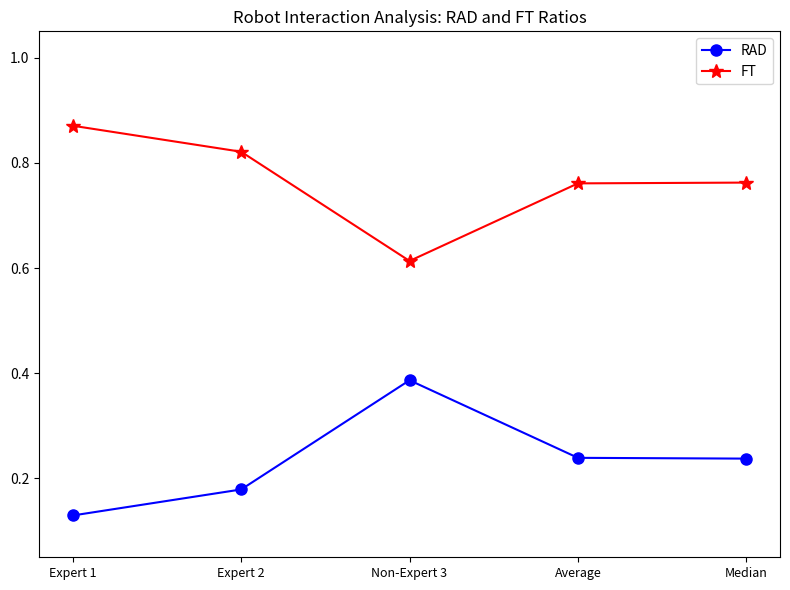

What is the label of the 4th point from the left?

Average